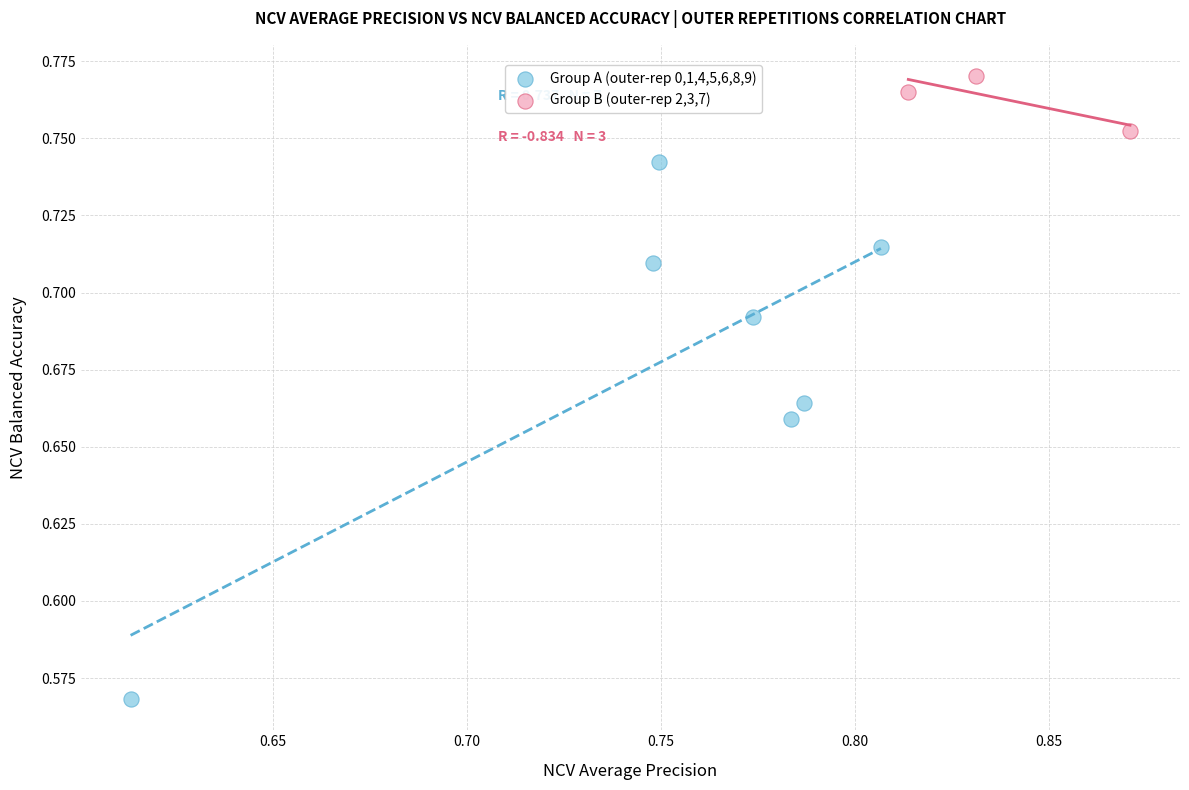

Which series contains the lowest Y value?

Group A (outer-rep 0,1,4,5,6,8,9)